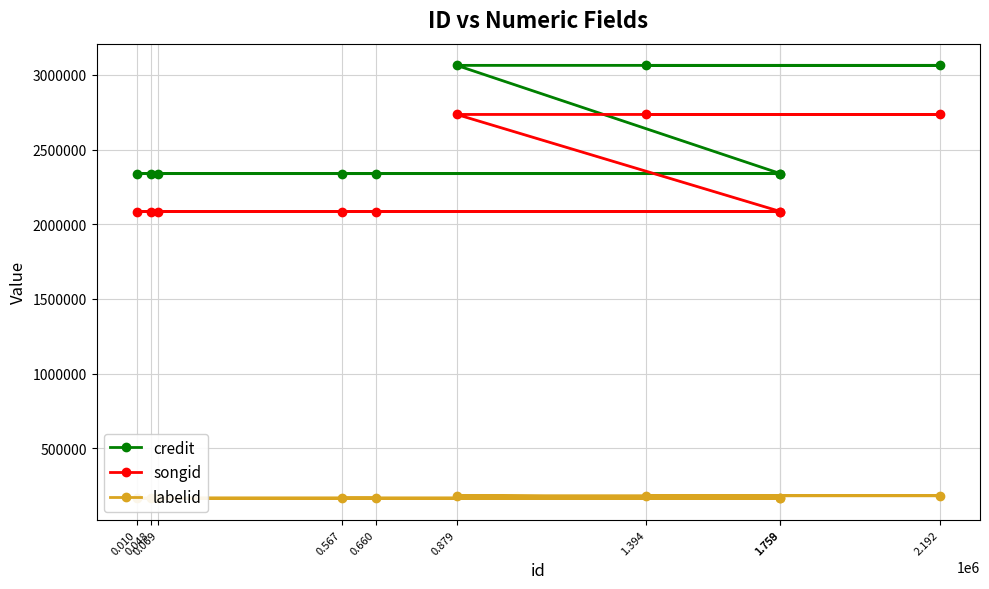

Which series has the largest range (max minus min)?

credit